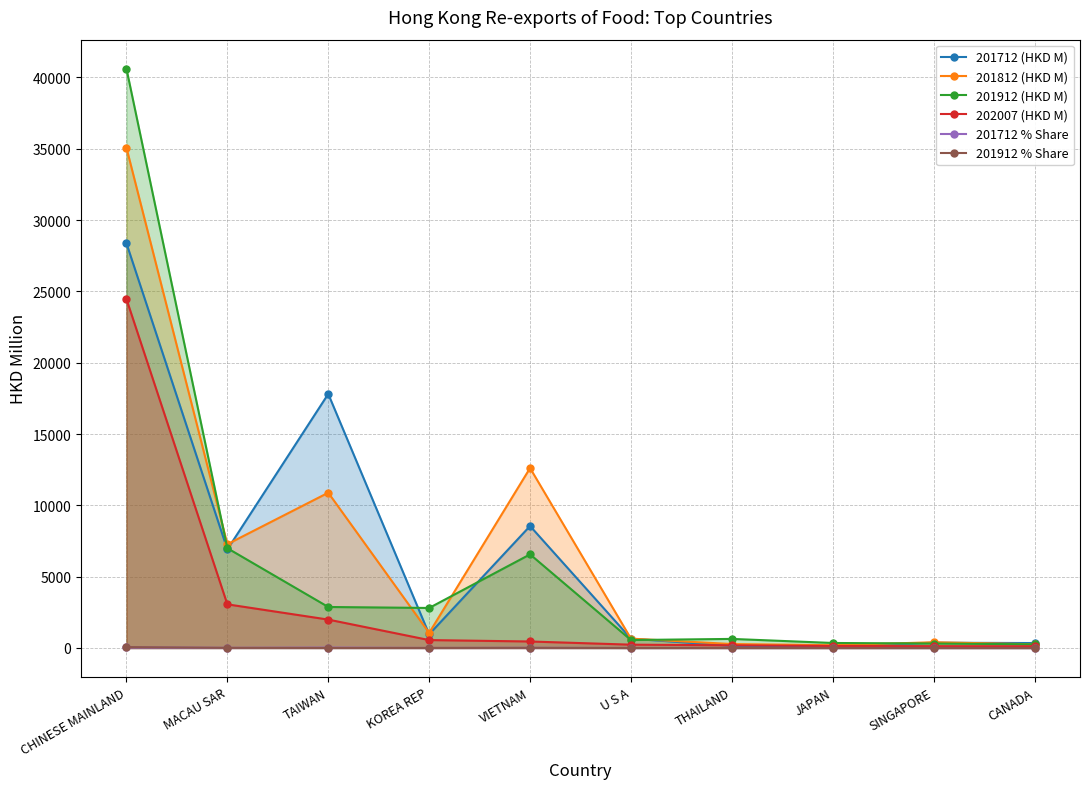

What is the label of the 6th point from the left?

U S A